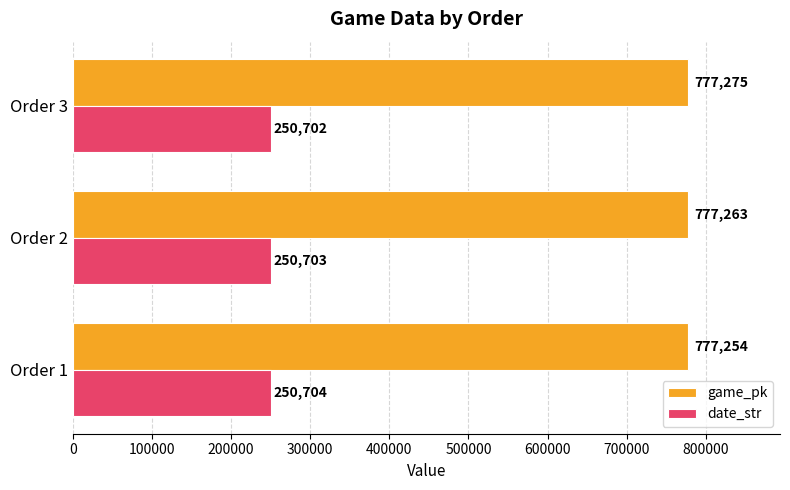

Rank the series by their maximum value, from lowest to highest.

date_str, game_pk